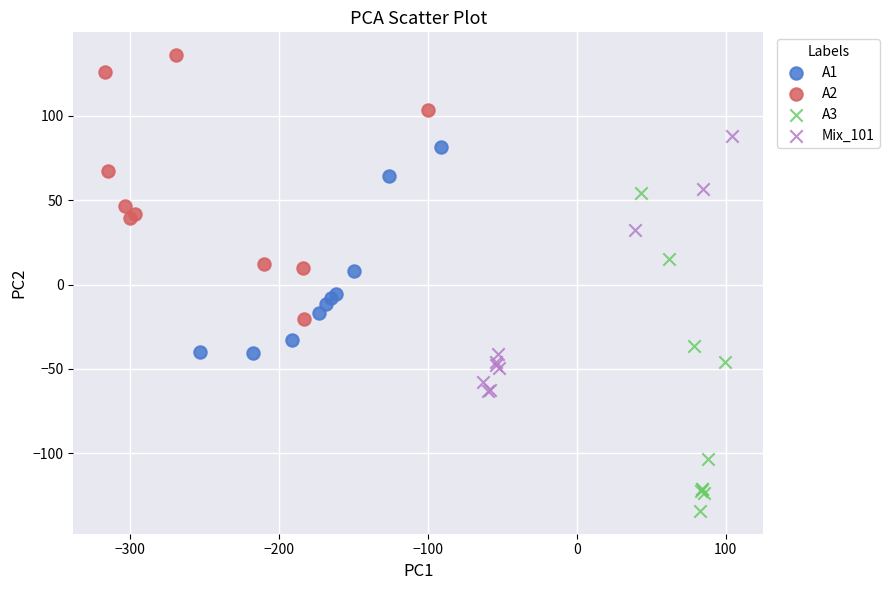

Which series reaches the minimum Y coordinate?

A3